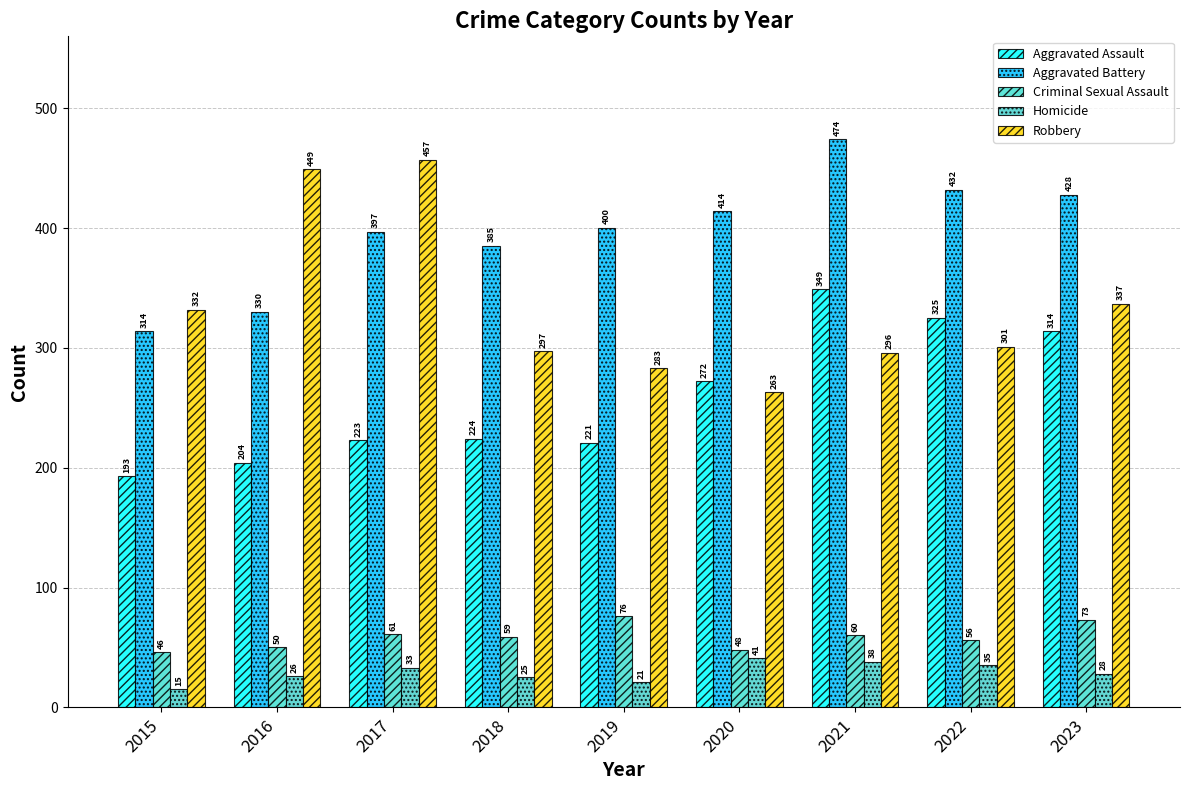

What value does the Aggravated Battery series have at 2022, to the nearest 10?

430